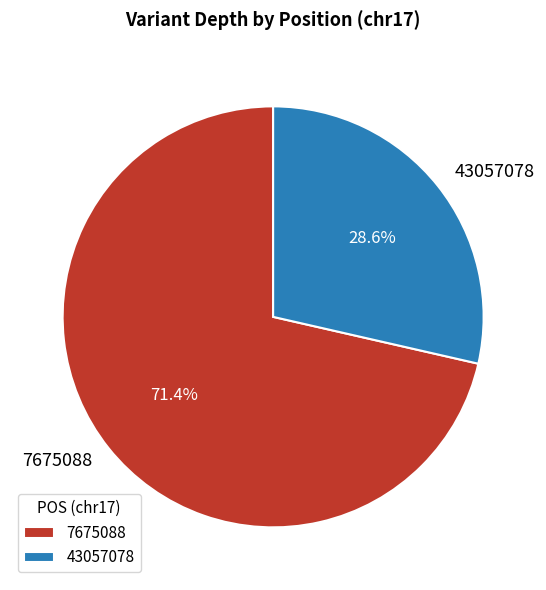

Which has a higher value, 43057078 or 7675088?

7675088